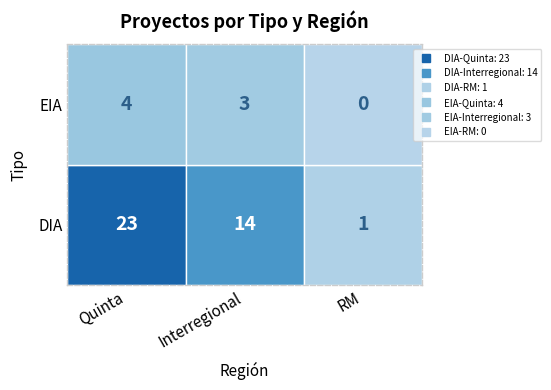

Reading left to right, list all the values displayed in this chart.

23	14	1	4	3	0